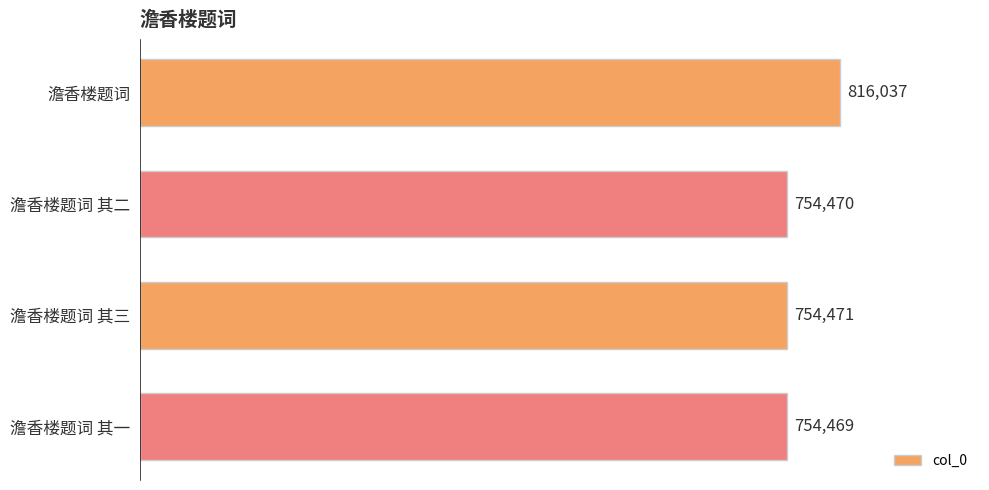

What is the ratio of the value at 澹香楼题词 to the value at 澹香楼题词 其一?

1.1